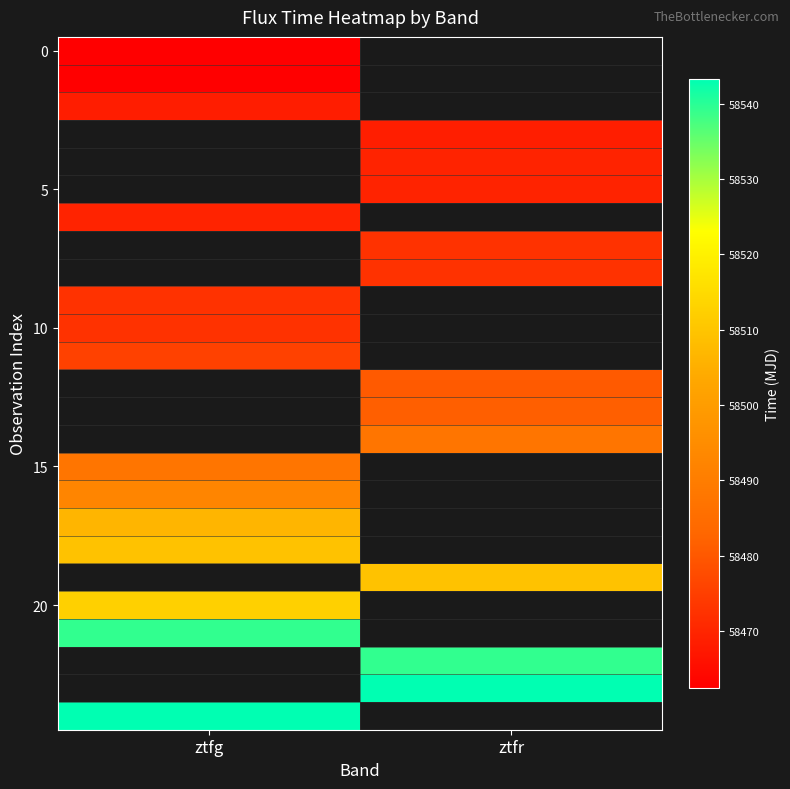

At how many categories does at least one series exceed 58499?

2